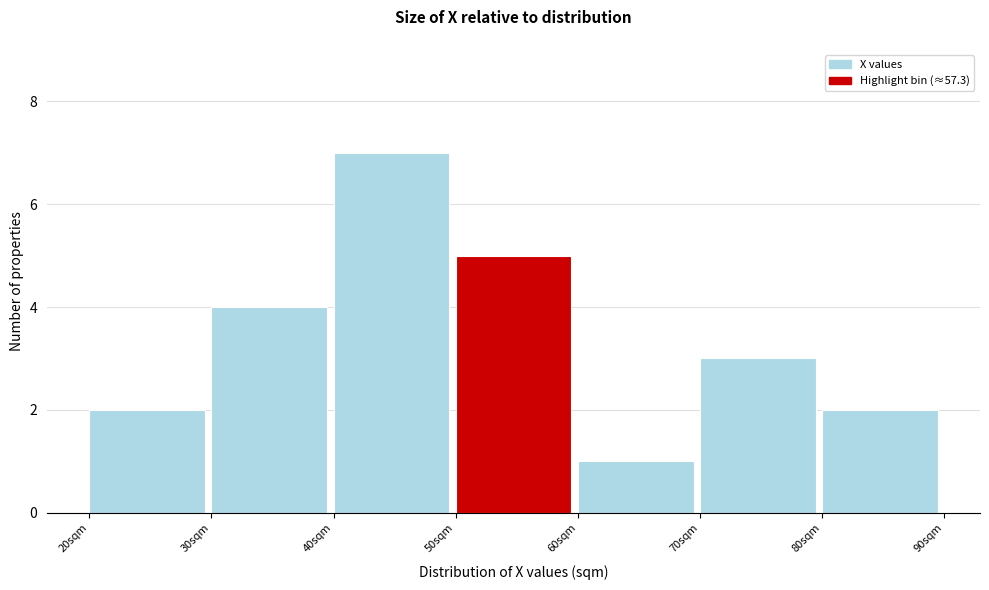

Reading left to right, list every bar in this chart as the range it spans on the x-axis followed by its height. The values are not printed on the chart, so give them approximately, as read against the axis.

20 to 30: 2
30 to 40: 4
40 to 50: 7
50 to 60: 5
60 to 70: 1
70 to 80: 3
80 to 90: 2